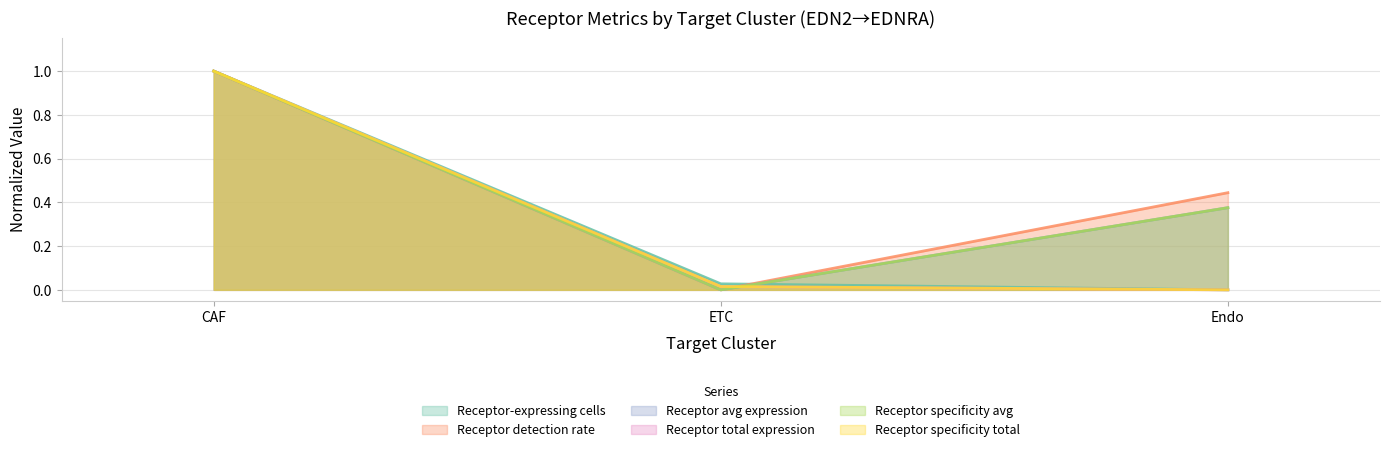

What is the difference between the Receptor average expression value values at CAF and Endo?

0.6